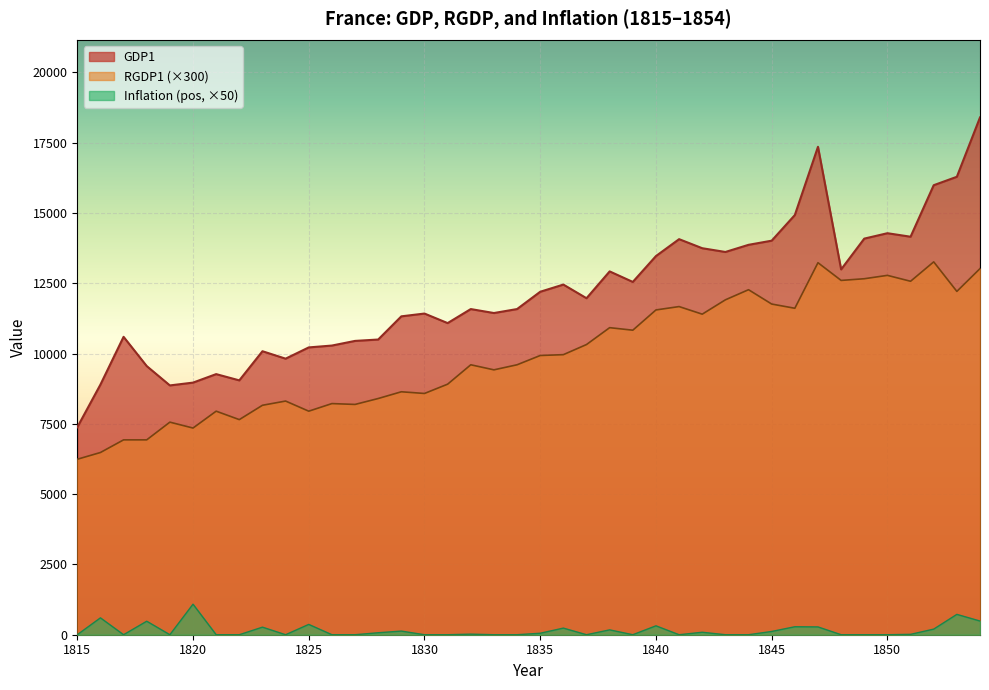

At which label does RGDP1 reach its minimum?

1815